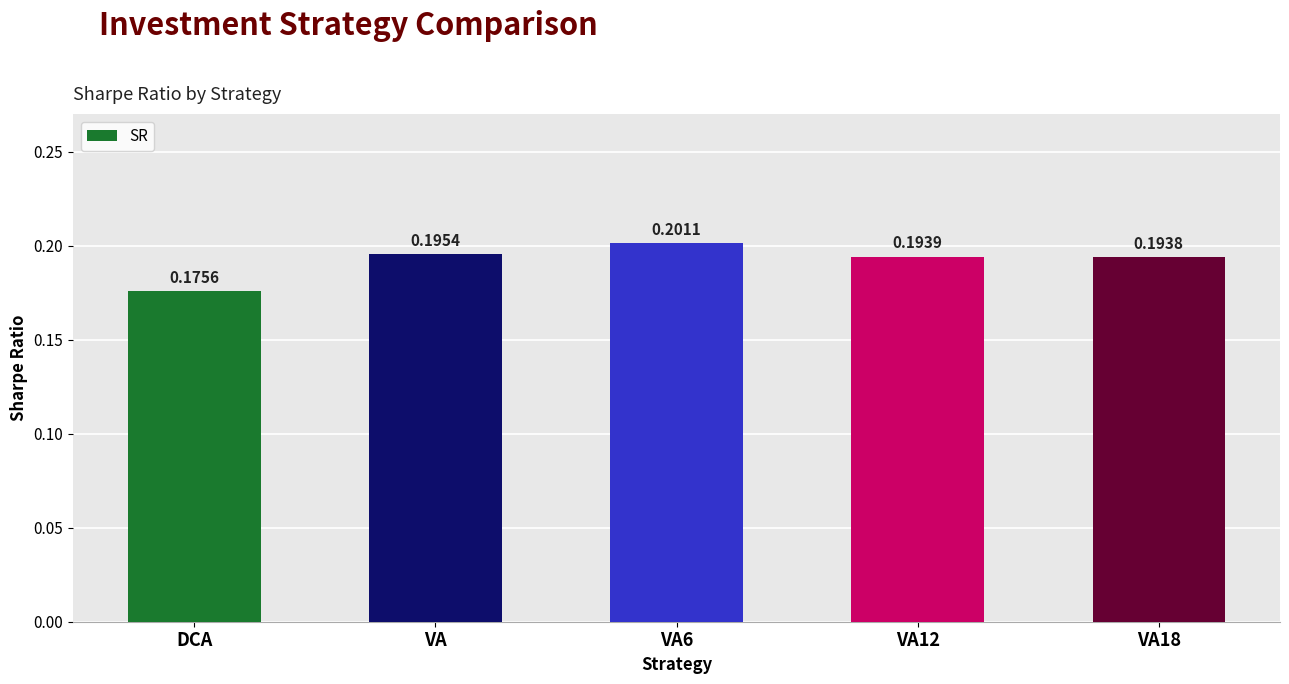

Rank the categories by value from lowest to highest.

DCA, VA18, VA12, VA, VA6